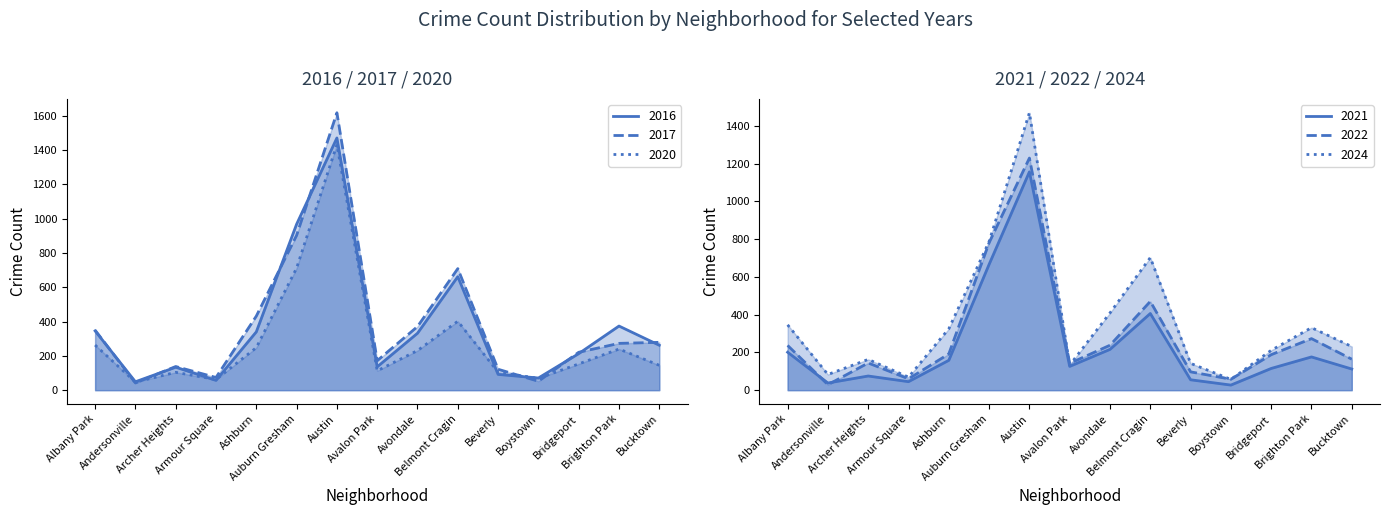

Which series has the widest spread of values?

2017